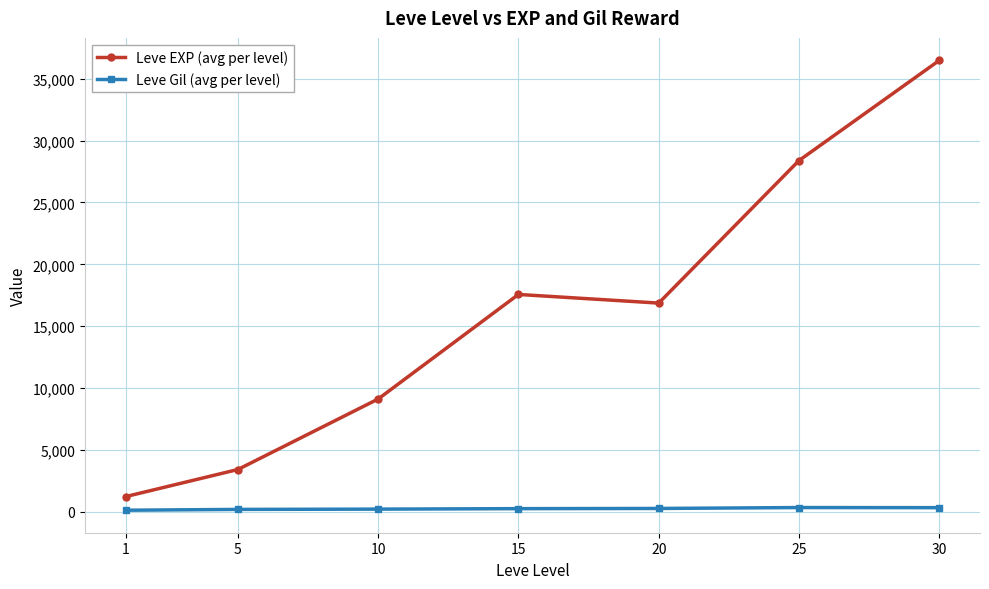

What is the minimum value for Leve Gil (avg per level)?

113.3